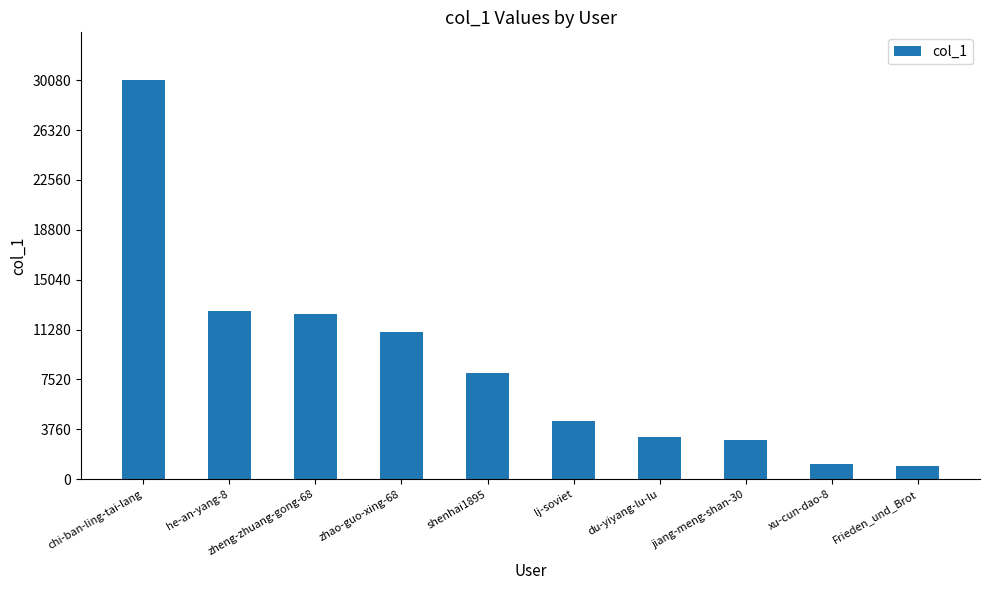

What is the ratio of the value at du-yiyang-lu-lu to the value at lj-soviet?

0.7